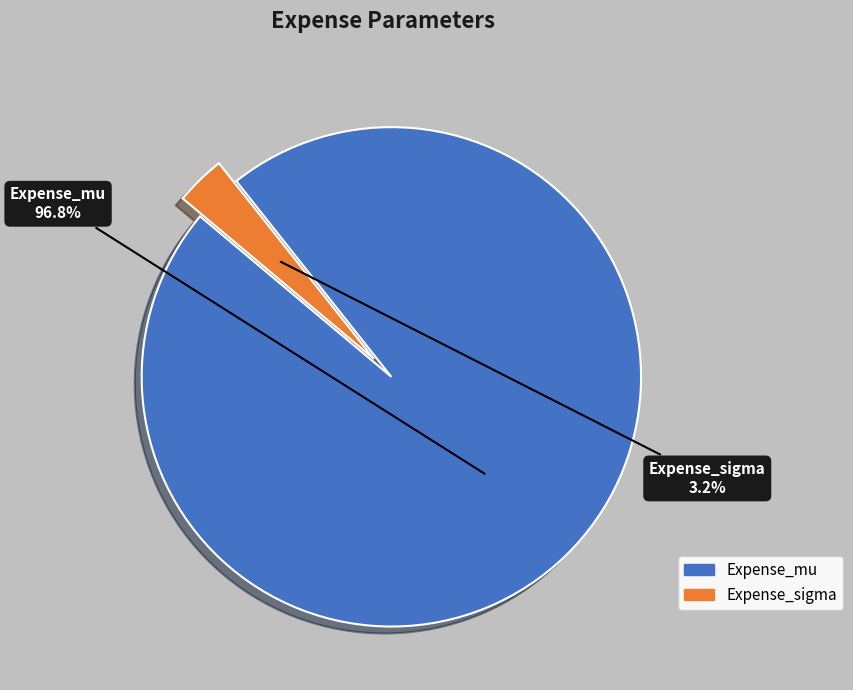

To the nearest percent, what is the average slice percentage?

50%